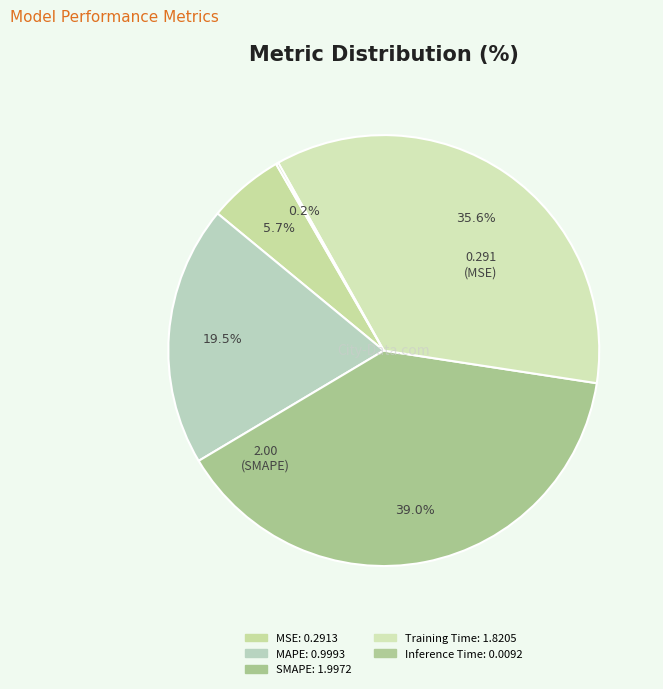

Rank the categories by value from highest to lowest.

SMAPE, Training Time, MAPE, MSE, Inference Time